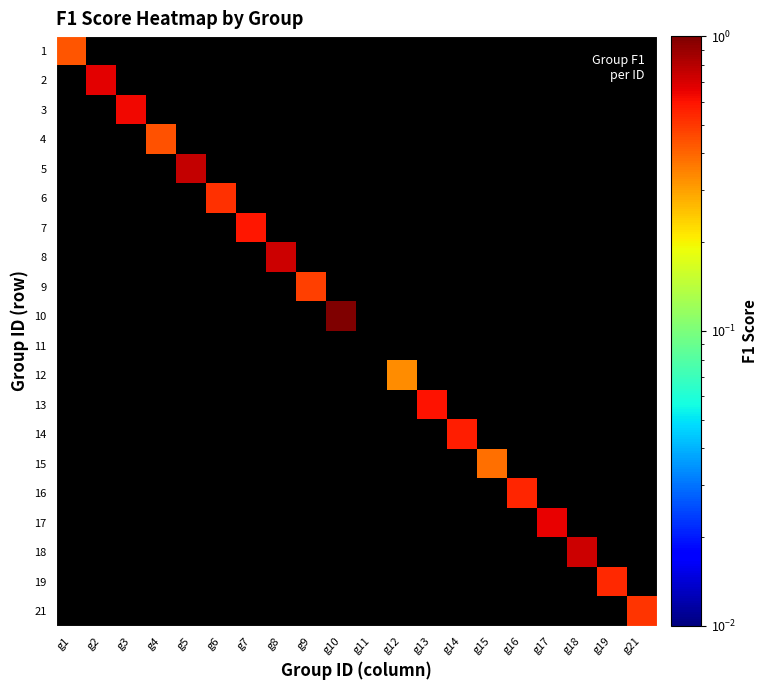

The value of 10 at g10 is 1.0. True or false?

True